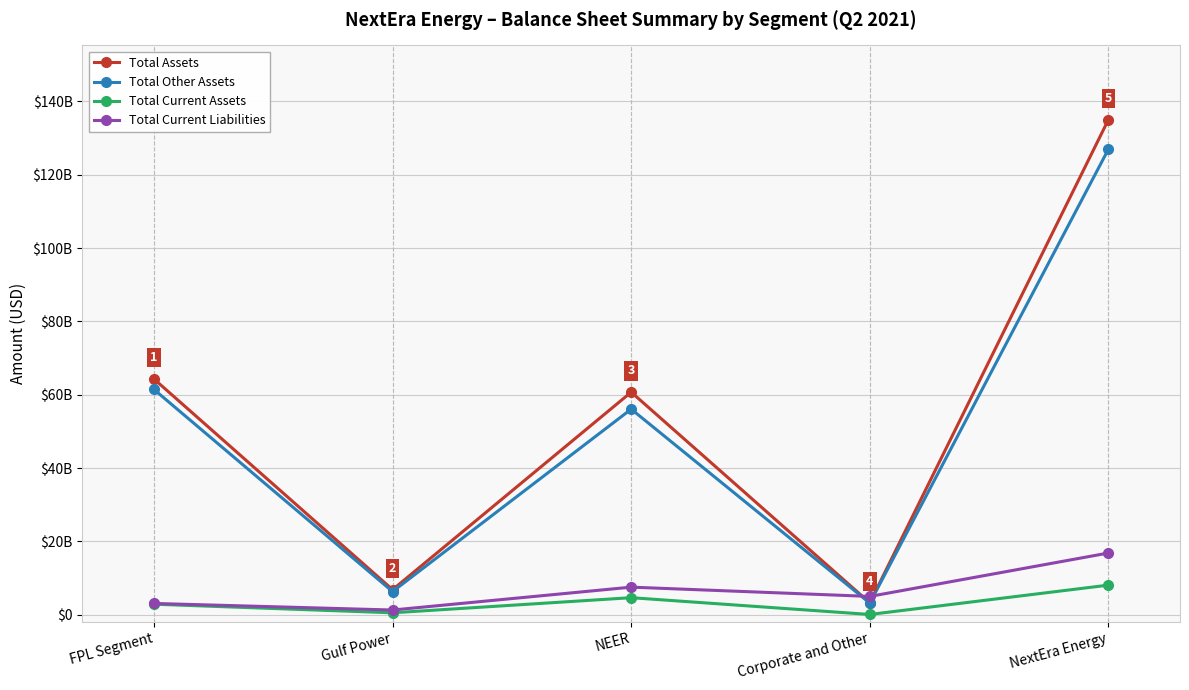

What are all the series names shown in the legend?

Total Assets, Total Other Assets, Total Current Assets, Total Current Liabilities